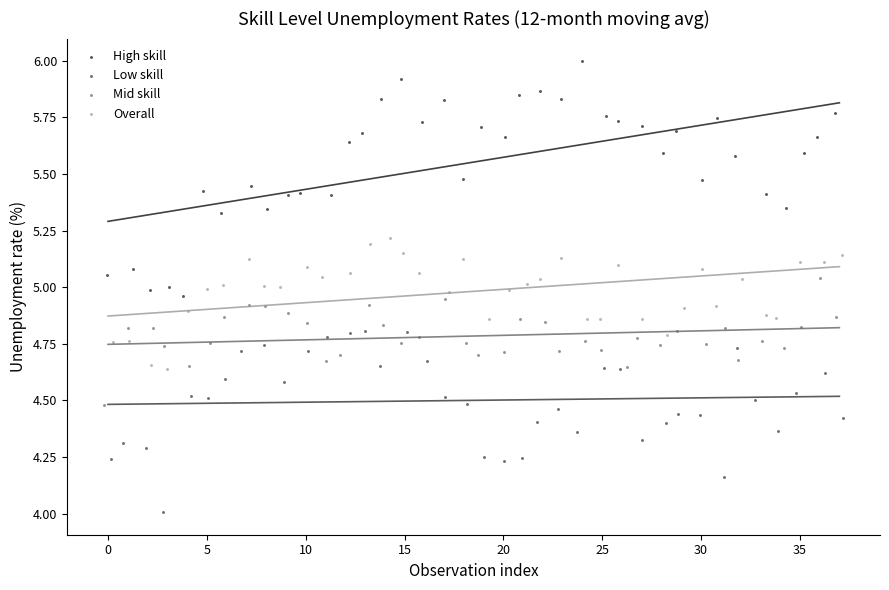

Which series reaches the maximum Y coordinate?

High skill